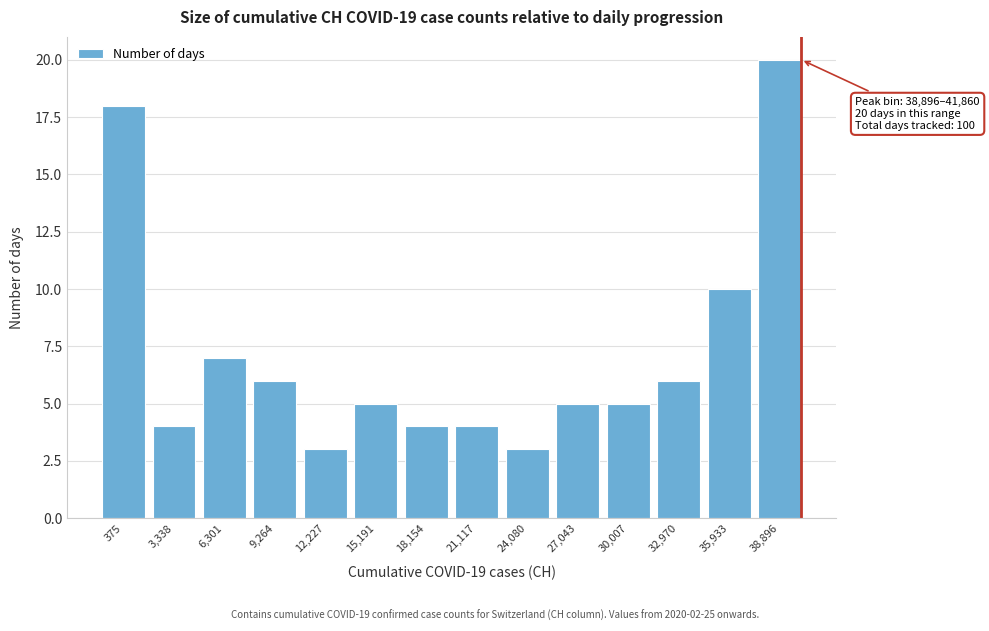

Reading left to right, extract all data points from this chart.

375=18	3,338=4	6,301=7	9,264=6	12,227=3	15,191=5	18,154=4	21,117=4	24,080=3	27,043=5	30,007=5	32,970=6	35,933=10	38,896=20